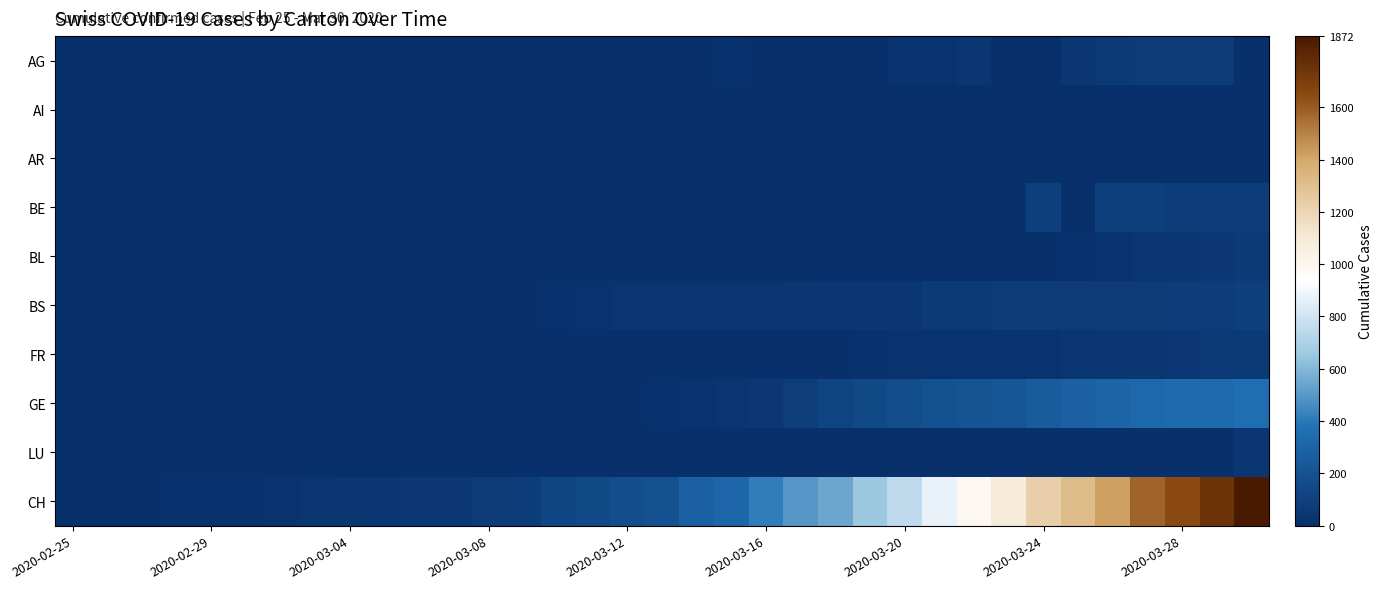

Reading left to right, list all the values displayed in this chart.

AG: 0	0	0	0	0	0	0	0	0	0	0	0	0	1	0	2	2	6	11	21	0	0	10	13	26	28	38	0	0	38	63	67	69	73	0
AI: 0	0	0	0	0	0	0	0	0	0	0	0	0	0	0	0	0	0	1	0	0	0	0	0	0	0	0	0	0	0	0	0	0	0	0
AR: 0	0	0	0	0	0	0	0	0	0	0	0	0	0	0	0	0	3	0	0	0	0	7	6	0	0	0	0	0	0	0	0	0	0	0
BE: 0	0	0	0	0	0	0	0	0	0	0	0	0	0	0	0	0	0	0	0	0	0	0	0	0	0	0	0	91	0	88	89	80	79	78
BL: 0	0	0	0	0	0	0	0	0	0	0	0	0	0	0	0	0	0	0	0	0	1	2	2	0	2	6	10	13	21	25	33	41	55	60
BS: 0	0	0	3	3	4	4	7	8	9	11	11	11	12	18	25	30	33	32	34	35	41	45	50	45	59	62	70	66	66	68	68	75	78	90
FR: 0	0	0	0	0	0	0	0	0	0	0	0	0	0	0	0	0	0	0	0	0	0	0	21	28	22	24	28	28	32	39	42	55	61	63
GE: 0	0	1	2	3	3	3	3	4	4	5	7	7	9	10	14	14	17	26	35	56	87	120	143	171	197	208	220	259	280	306	325	341	342	359
LU: 0	0	0	0	0	0	0	0	0	0	0	0	0	0	0	0	0	0	0	0	0	0	0	0	0	0	0	0	0	0	0	0	0	0	45
CH: 0	1	5	16	19	20	29	35	43	48	53	52	66	78	131	144	173	196	285	317	416	491	548	655	747	873	988	1083	1225	1316	1420	1578	1650	1752	1872